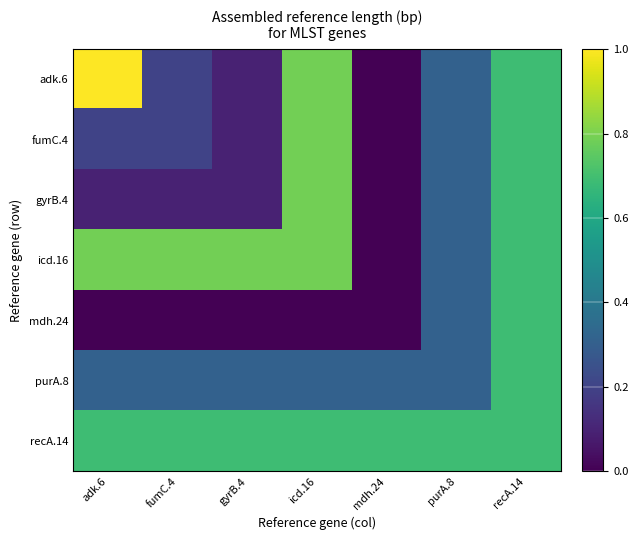

At how many categories does at least one series exceed 0?

7